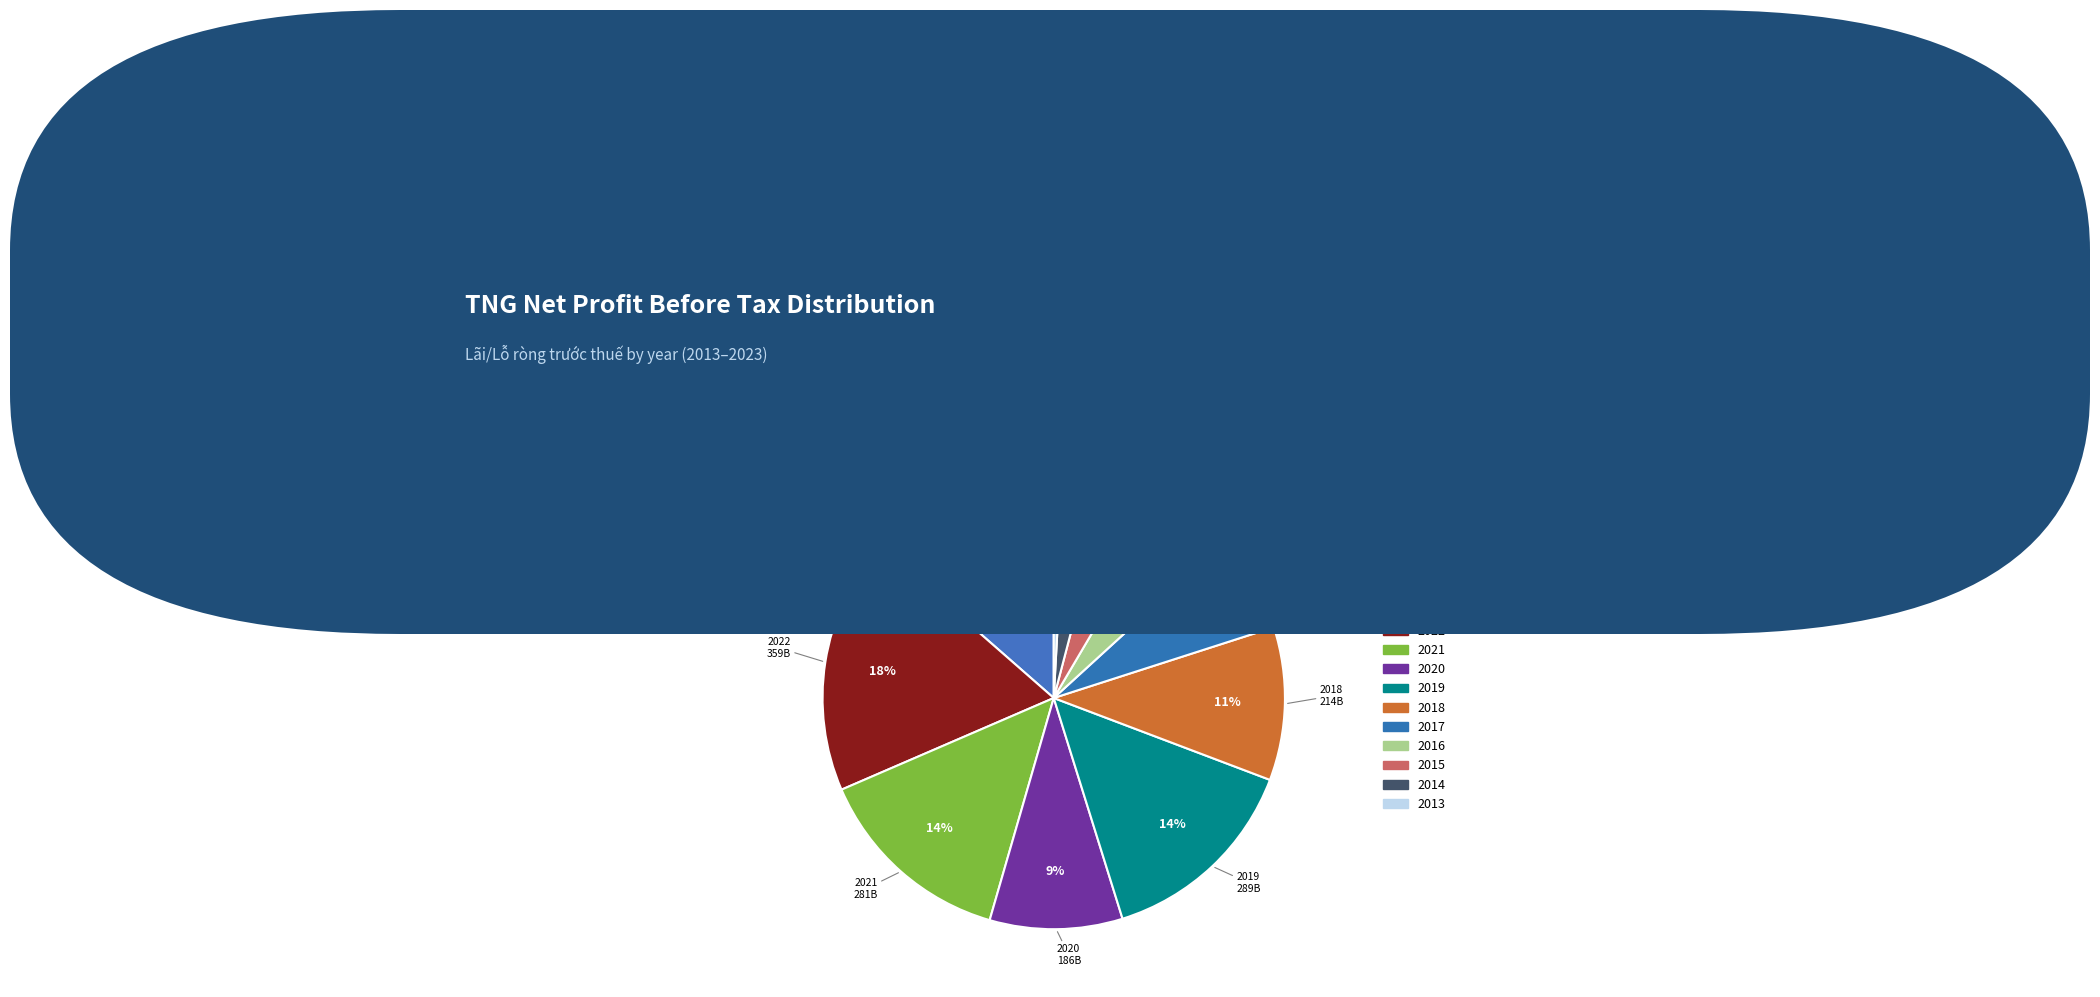

To the nearest percent, what is the difference between the 2014 and 2020 slice percentages?

6%